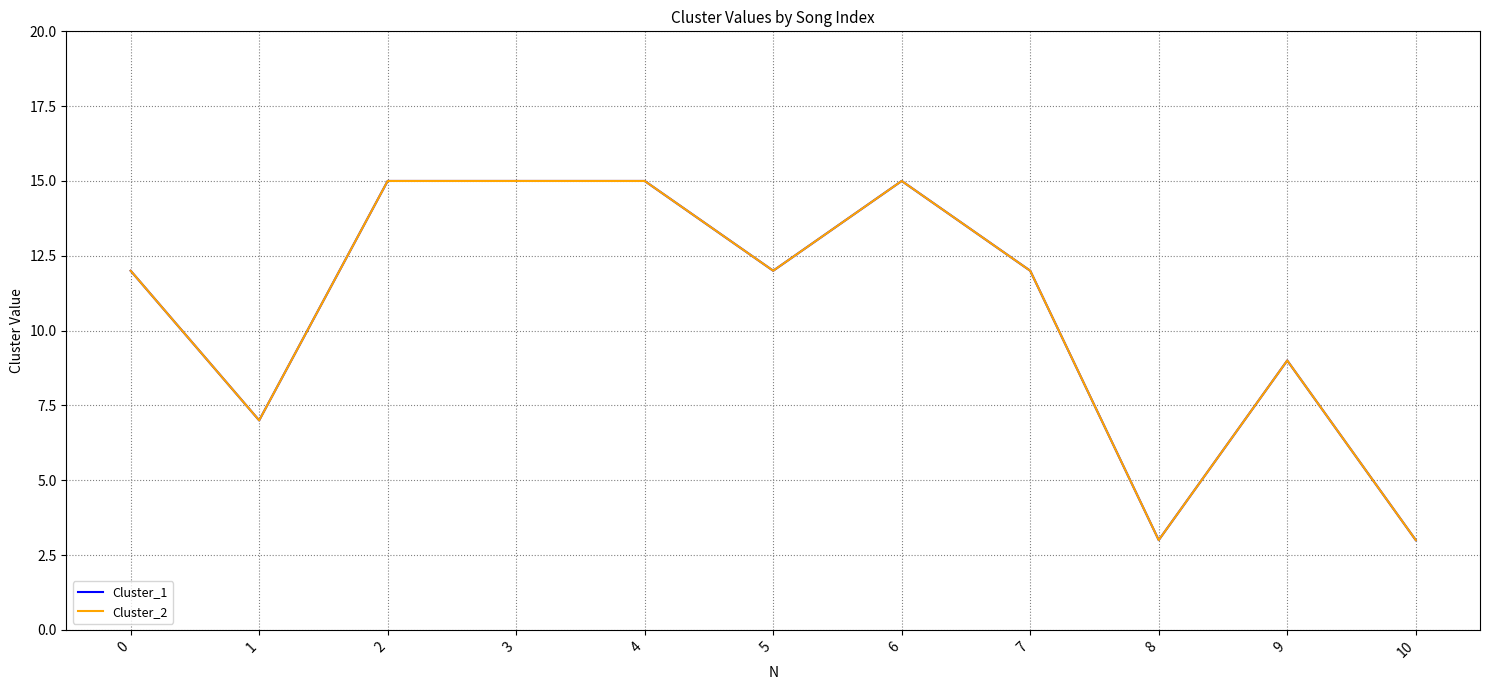

Does the chart display data point markers on the line(s)?

No